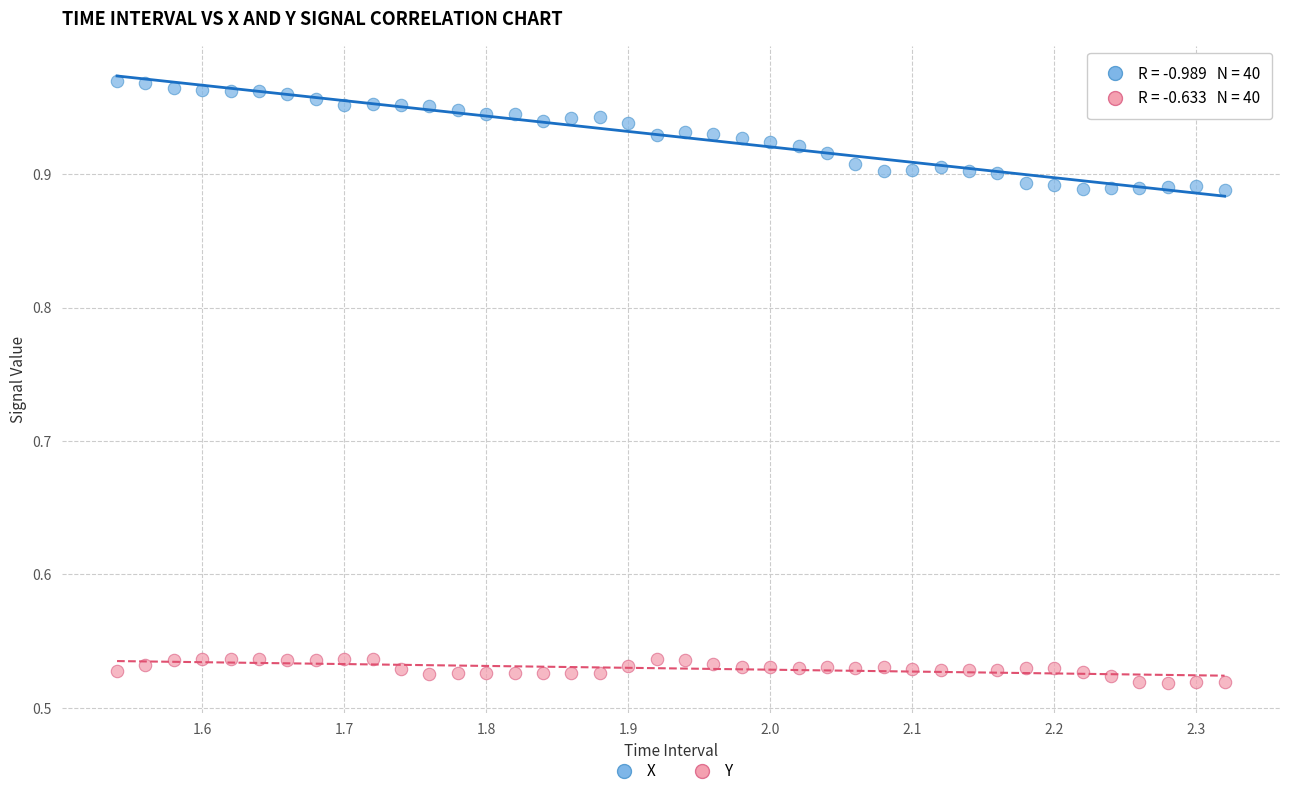

What is the X range (max minus min) for the scatter plot?

0.8